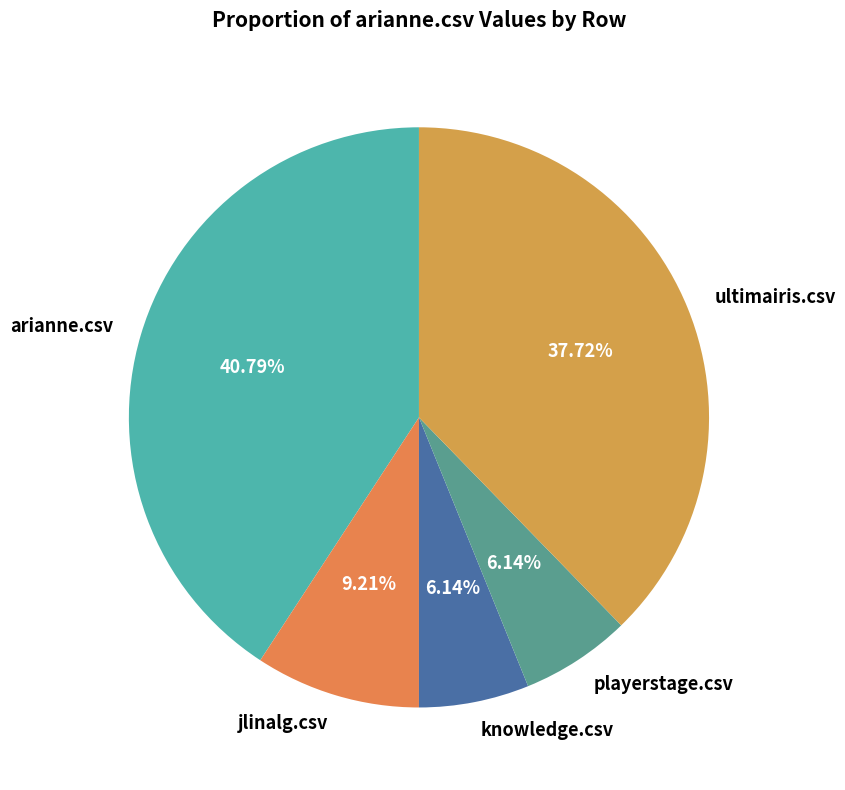

Which slice is the largest?

arianne.csv